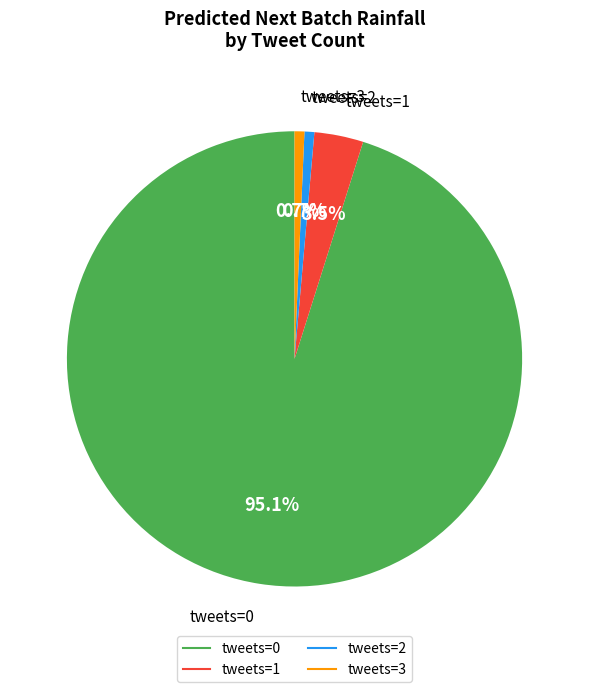

Count the number of slices in the pie.

4